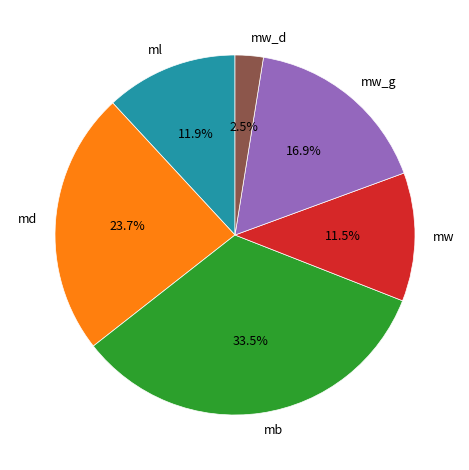

Which slice is the largest?

mb